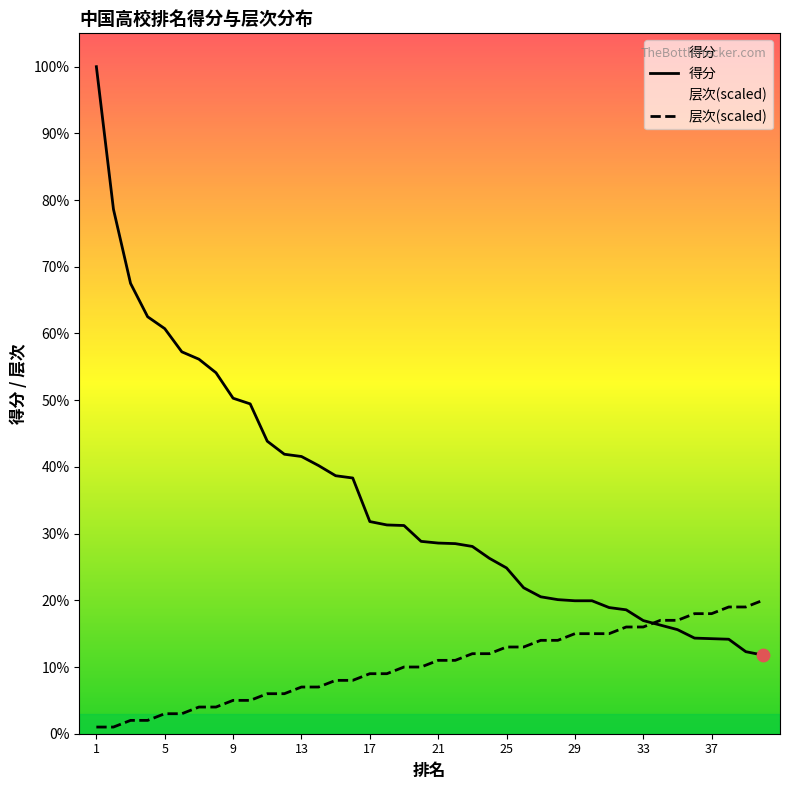

What are all the series names shown in the legend?

得分, 层次(scaled)